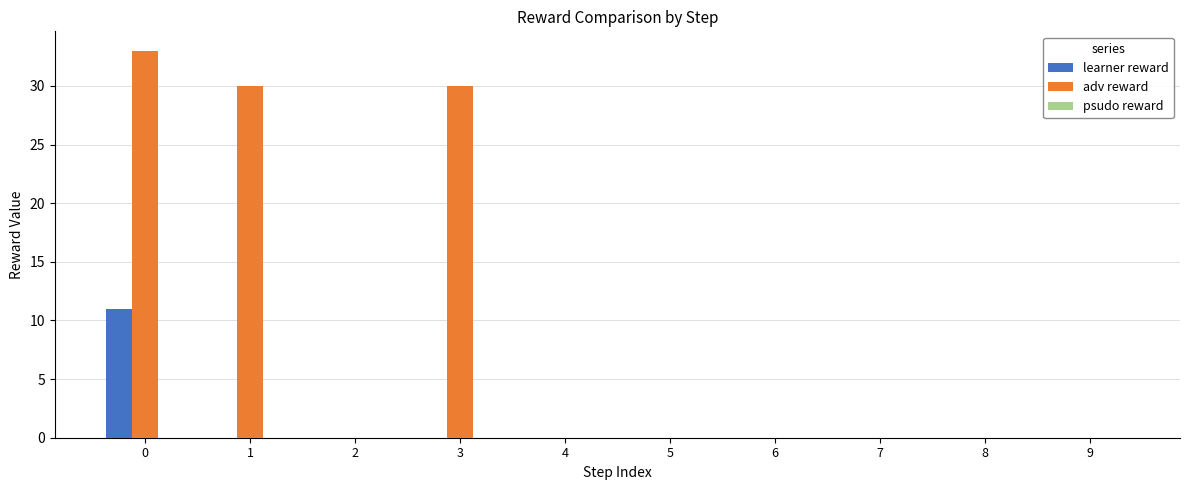

What is the greatest value displayed?

33